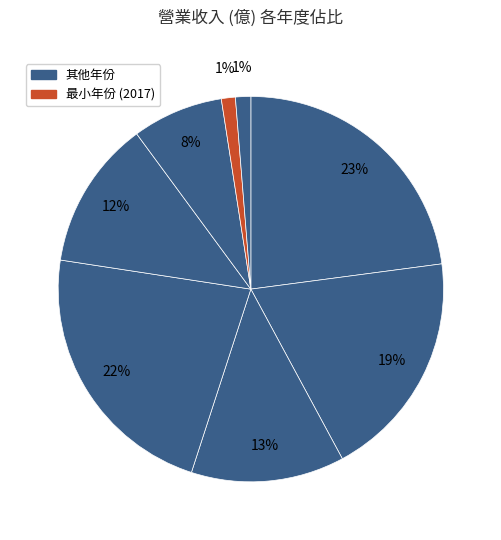

Count the number of slices in the pie.

8